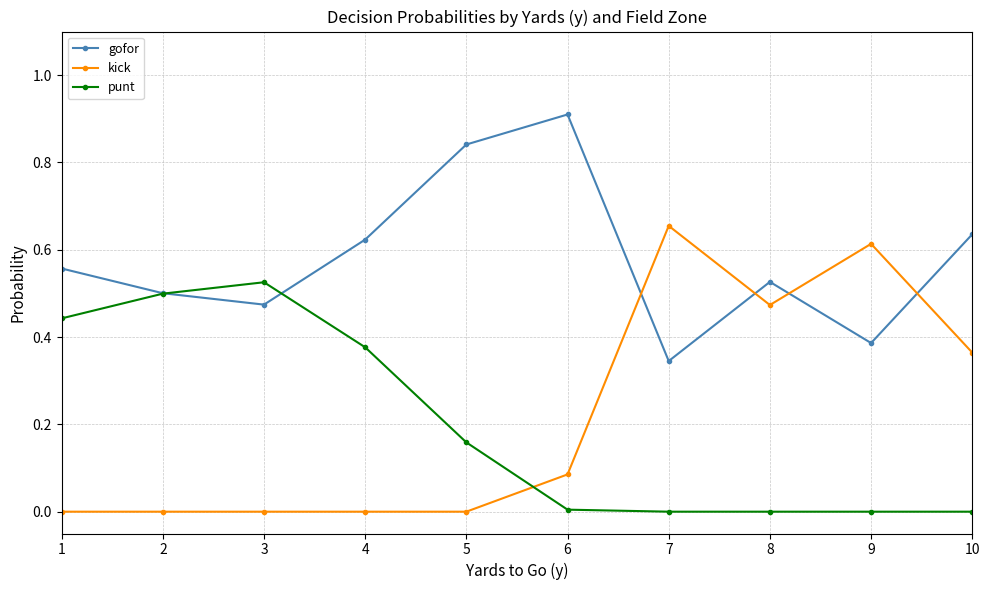

List the series in order of their peak value, lowest first.

punt, kick, gofor